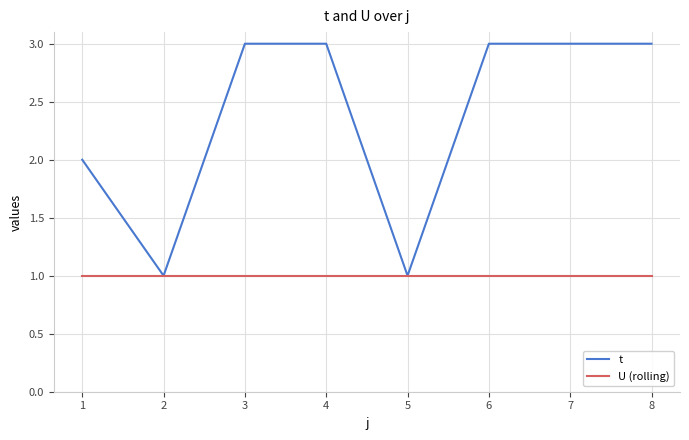

At which category does t reach its first local valley?

2